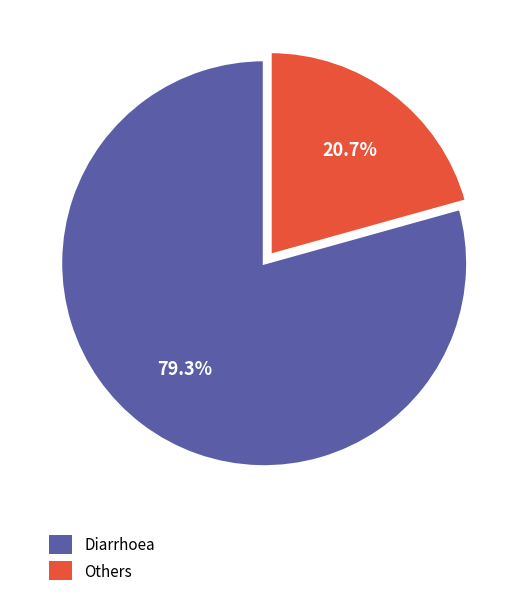

What is the ratio of the value at Diarrhoea to the value at Others?

3.8